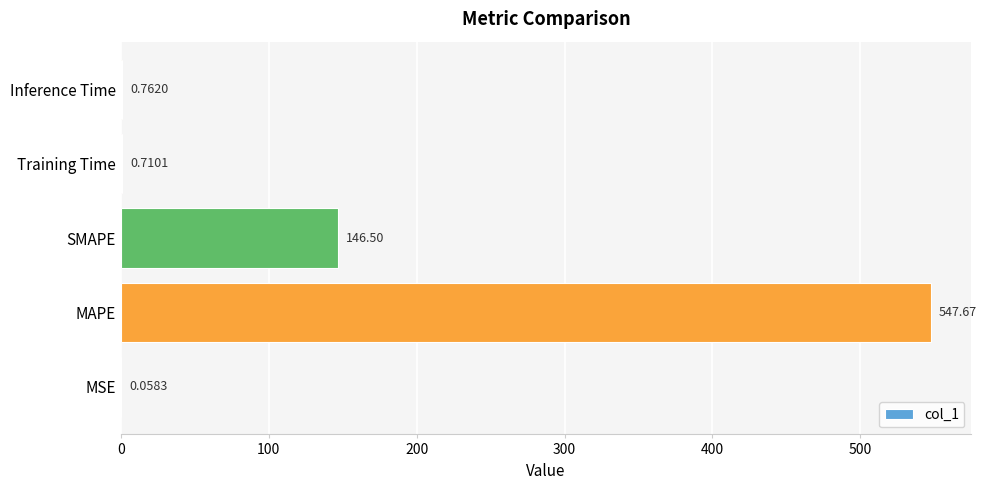

Which label corresponds to the largest value in the chart?

MAPE